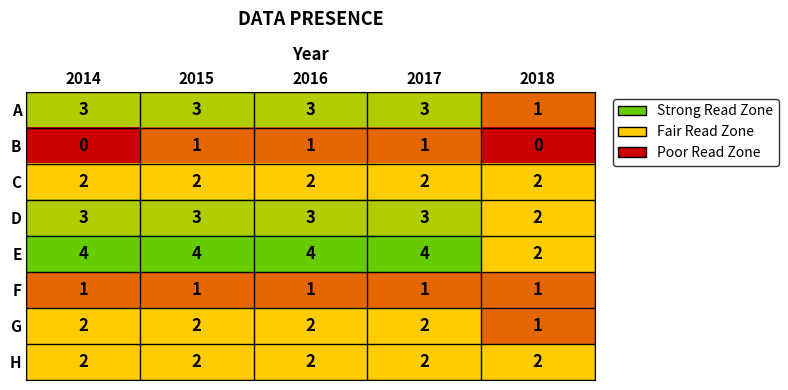

Count the G values in the range 2 to 3.

4